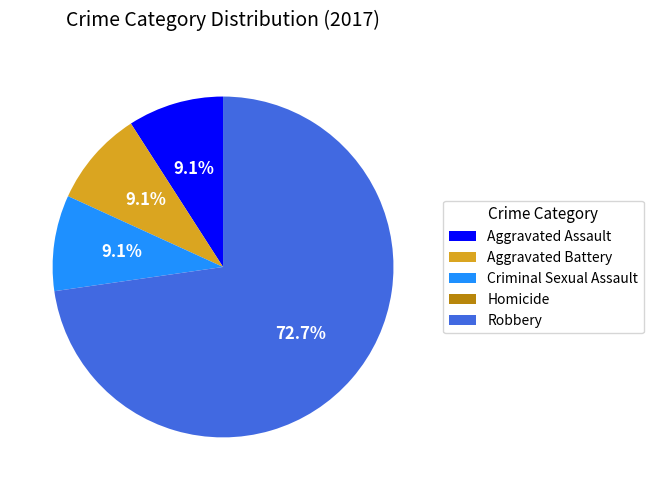

Is the sum of Aggravated Assault and Criminal Sexual Assault greater than half?

No